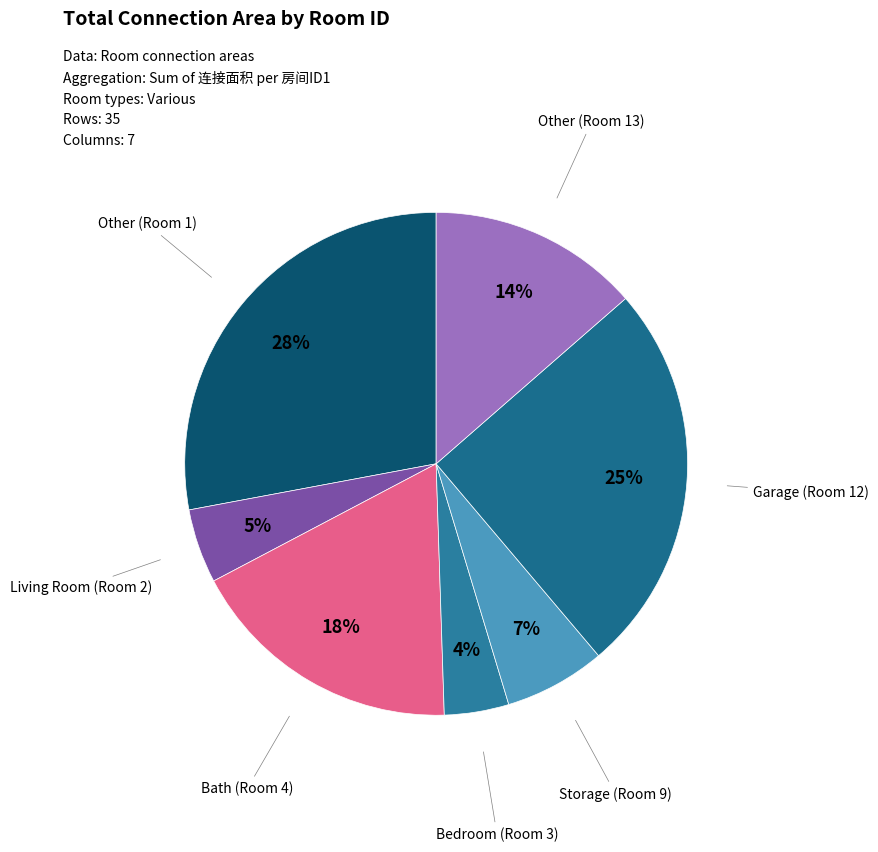

What is the largest slice in the pie chart?

1